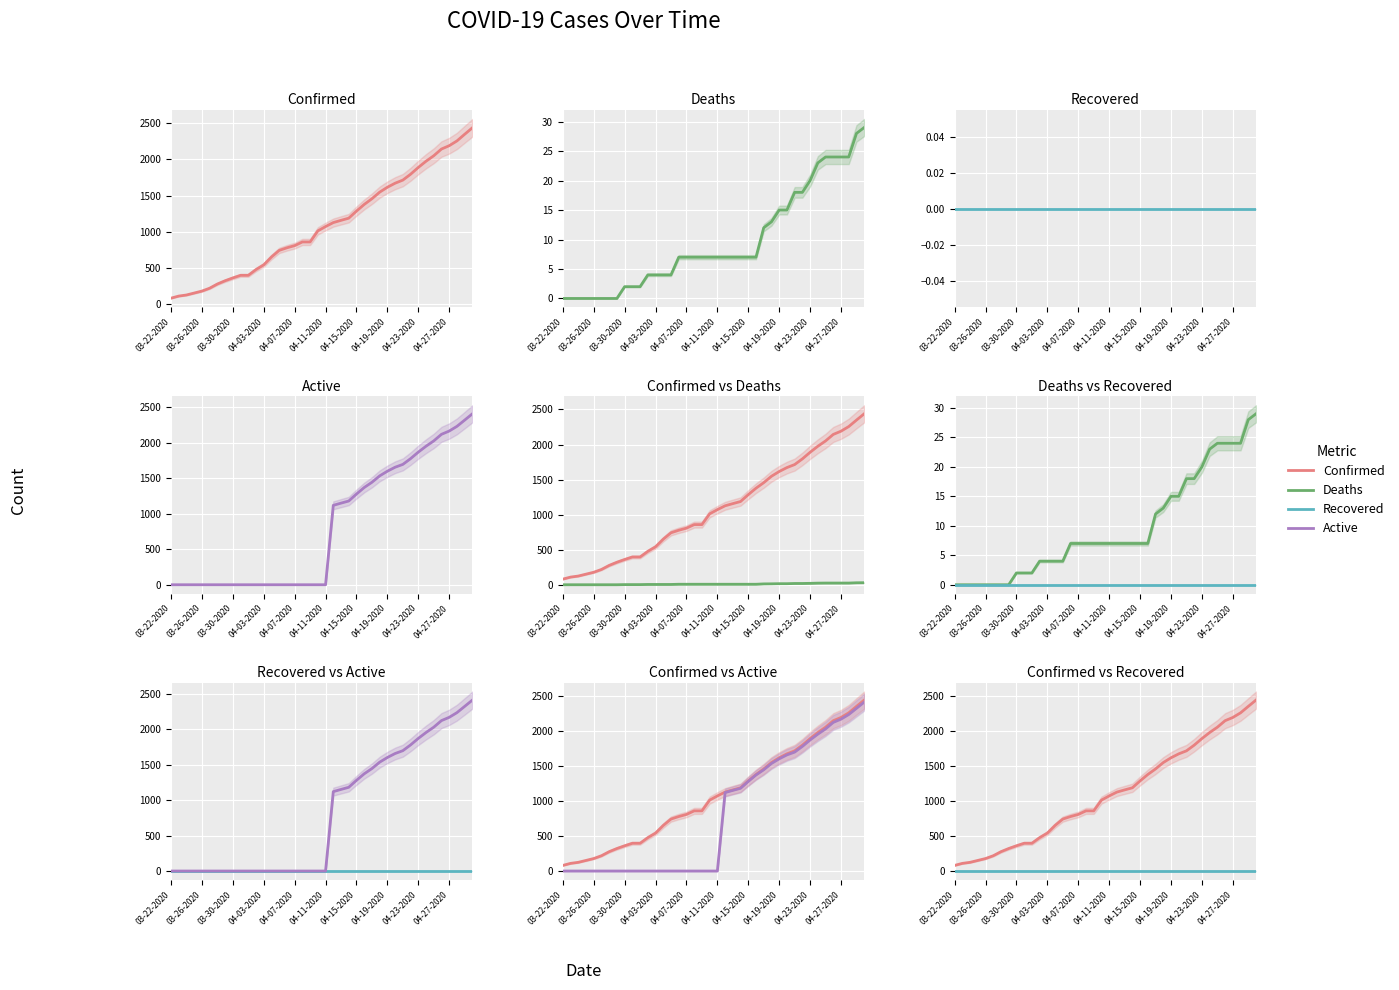

How many data points in Deaths are less than 7?

15